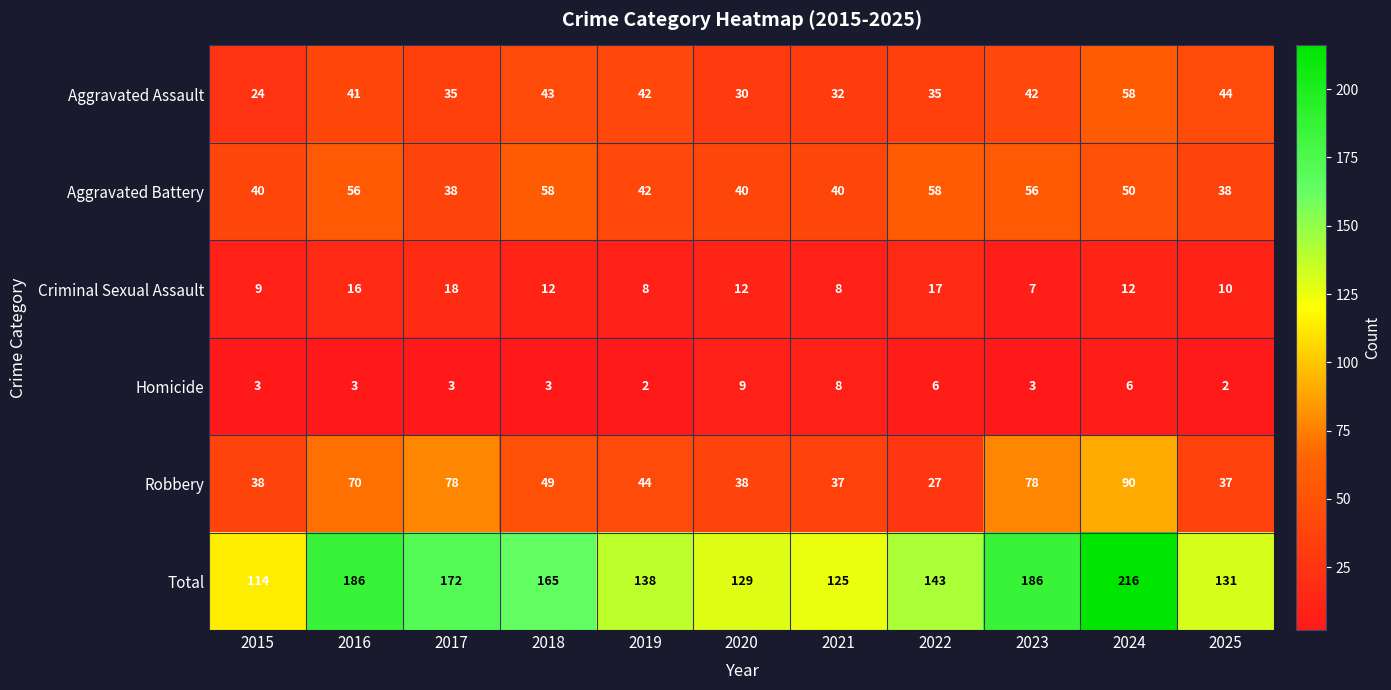

Count the number of categories in the chart.

11